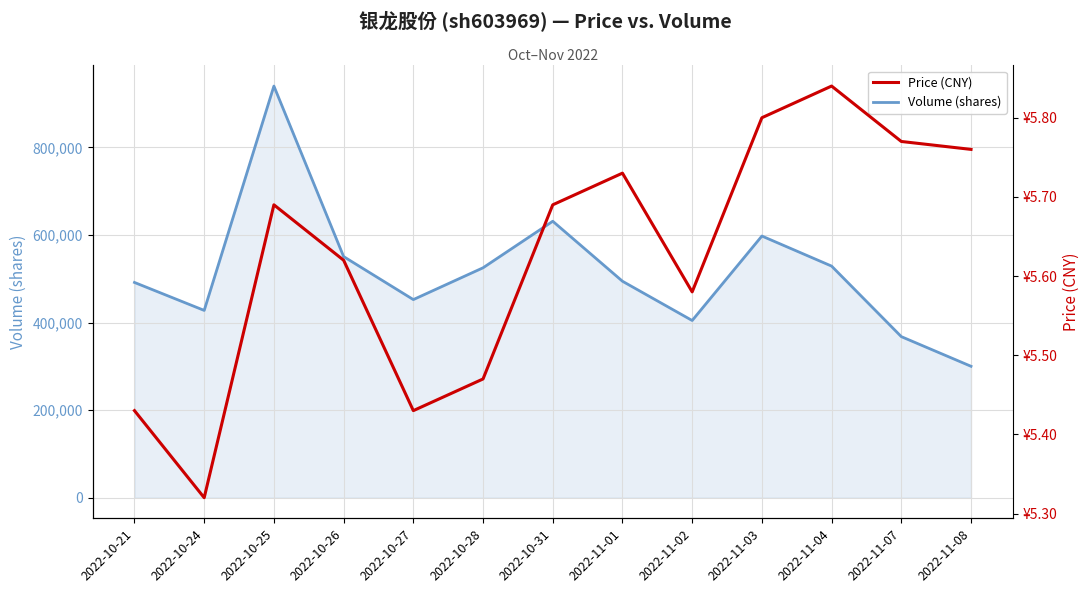

How many Price (CNY) values are between 5 and 6?

13